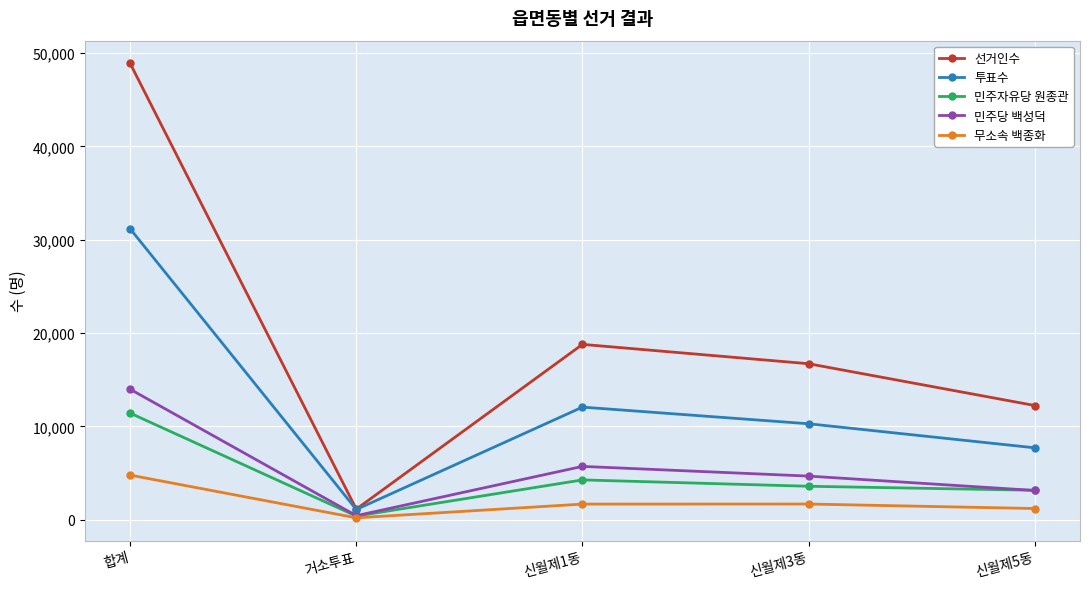

Which series has the widest spread of values?

선거인수